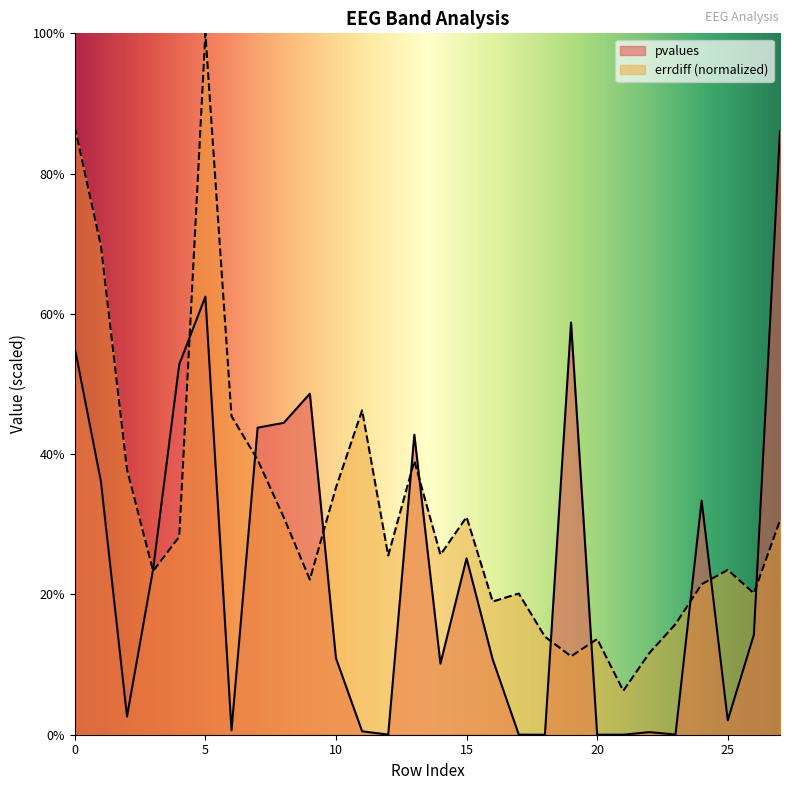

What is the total value across all series at 7?

0.8